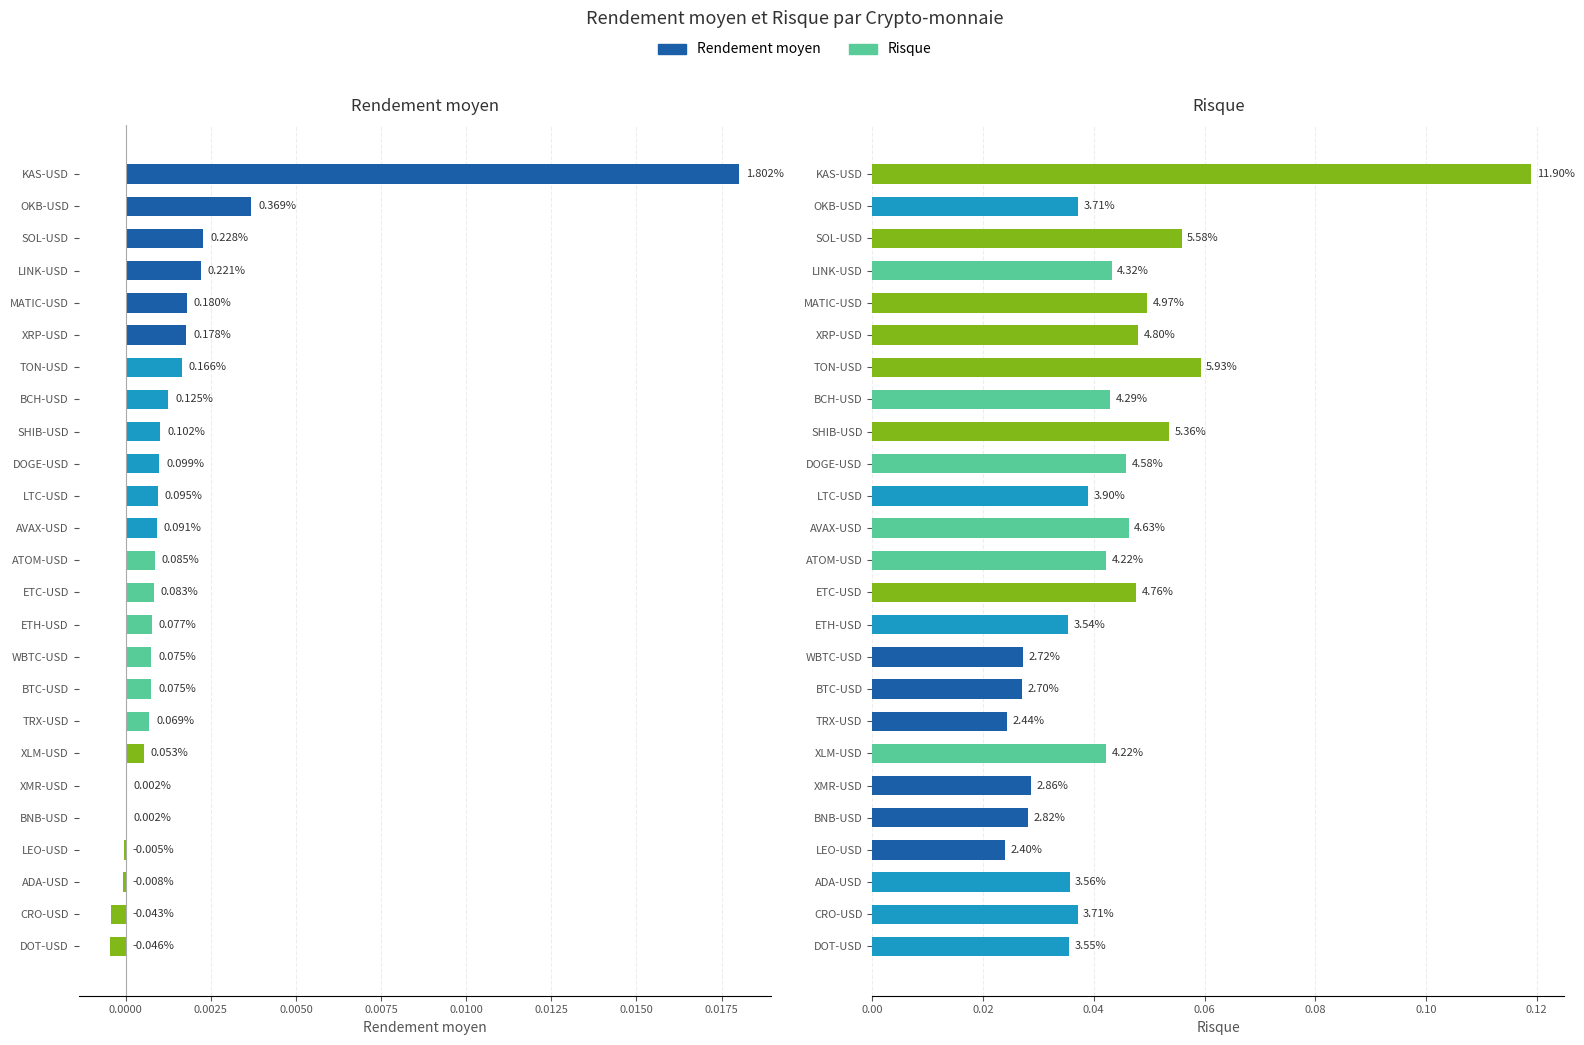

True or false: the data shows 0.0 at BNB-USD.

False